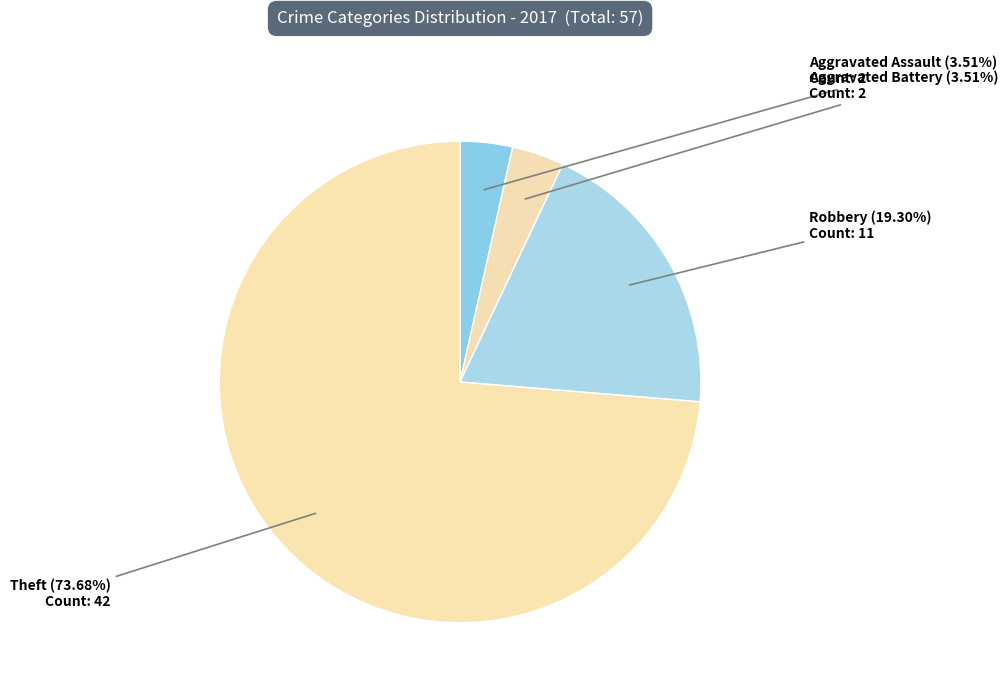

How many slices are in this pie chart?

4